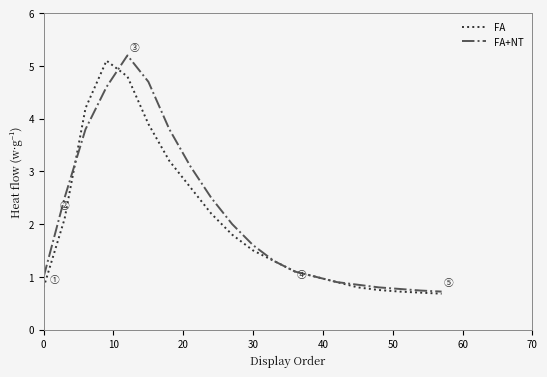

What is the minimum value for FA+NT?

0.7